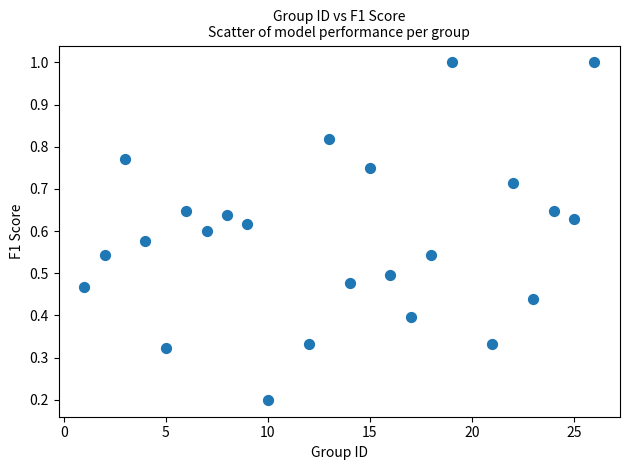

What is the range of X values (max minus min)?

25.0